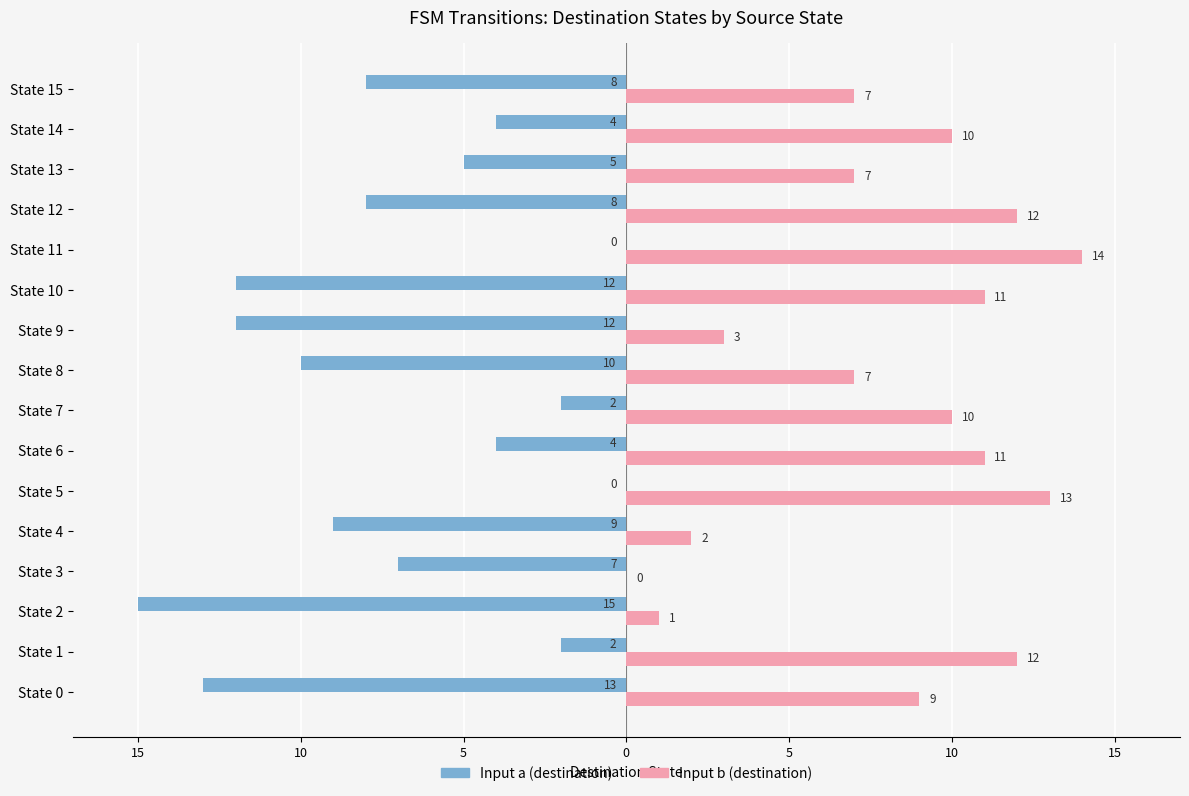

What are all the series names shown in the legend?

Input a (destination), Input b (destination)